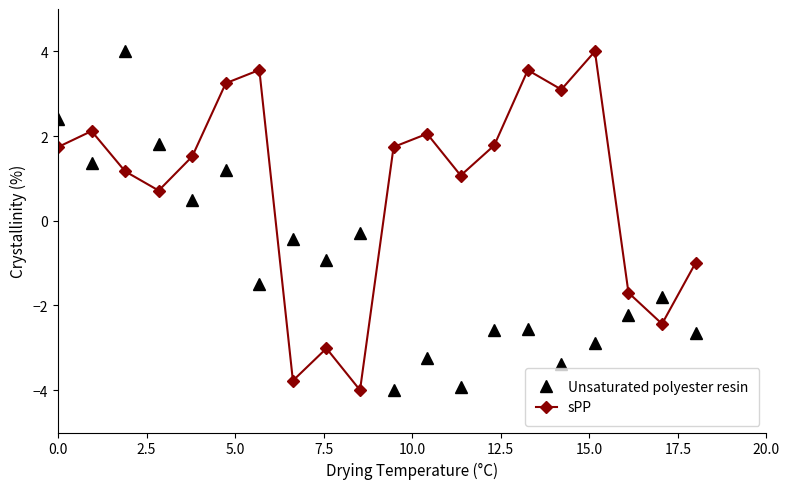

True or false: Unsaturated polyester resin has more than 0 interior local peaks.

True